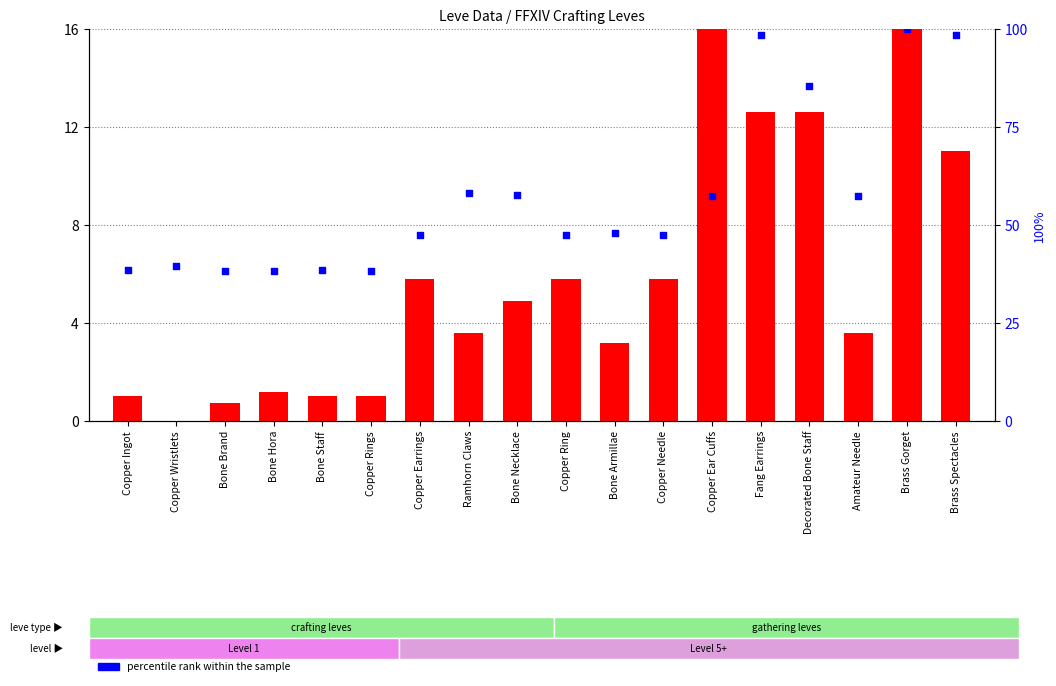

What are all the series names shown in the legend?

Leve EXP (scaled), percentile rank within the sample